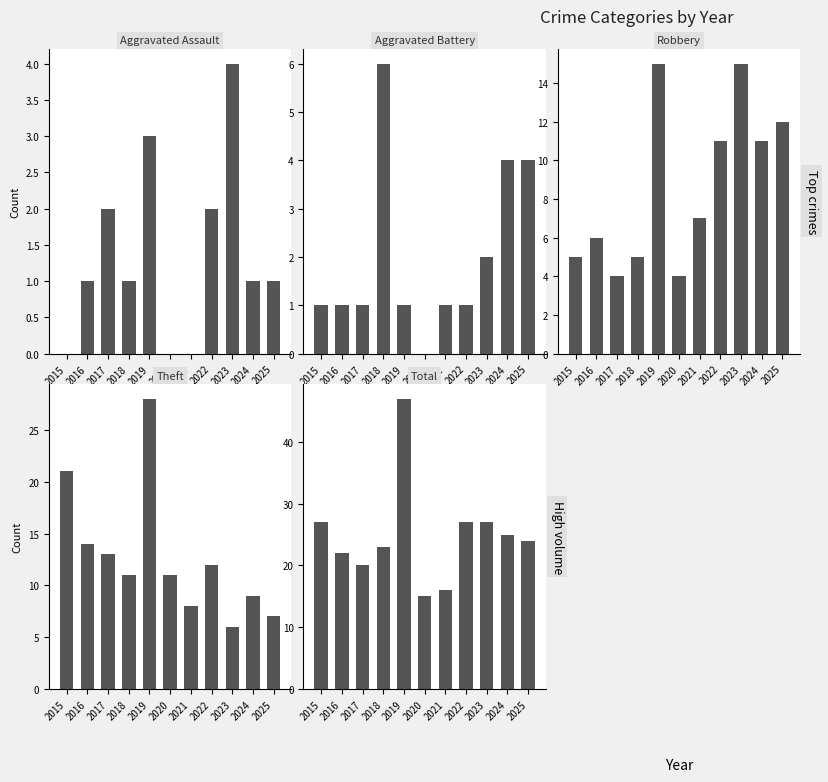

How many data points in Total are less than 24?

5